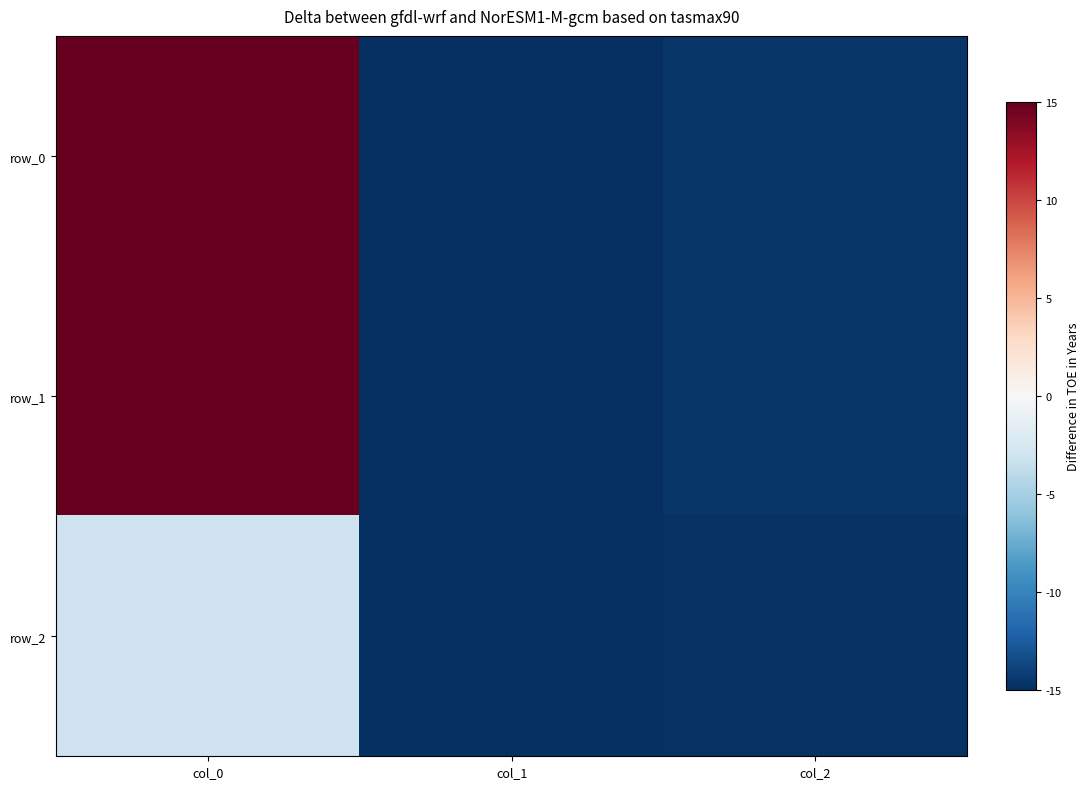

What is the total value across all series at col_2?

-44.0